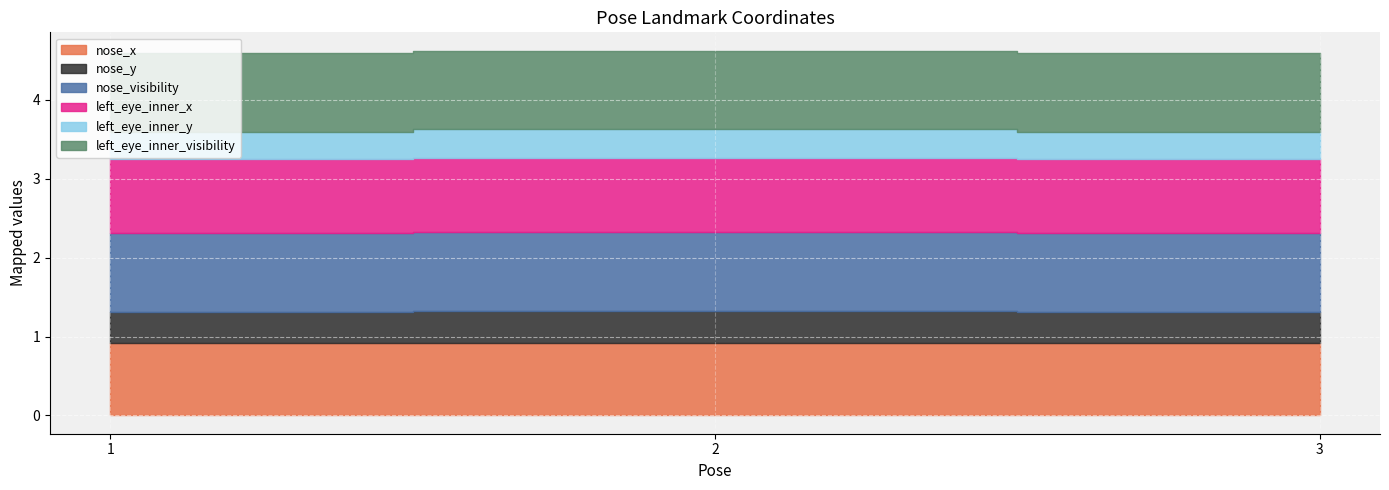

Reading left to right, what are all the values shown in this chart?

nose_x: 1=0.9	2=0.9	3=0.9
nose_y: 1=0.4	2=0.4	3=0.4
nose_visibility: 1=1.0	2=1.0	3=1.0
left_eye_inner_x: 1=0.9	2=0.9	3=0.9
left_eye_inner_y: 1=0.3	2=0.4	3=0.3
left_eye_inner_visibility: 1=1.0	2=1.0	3=1.0